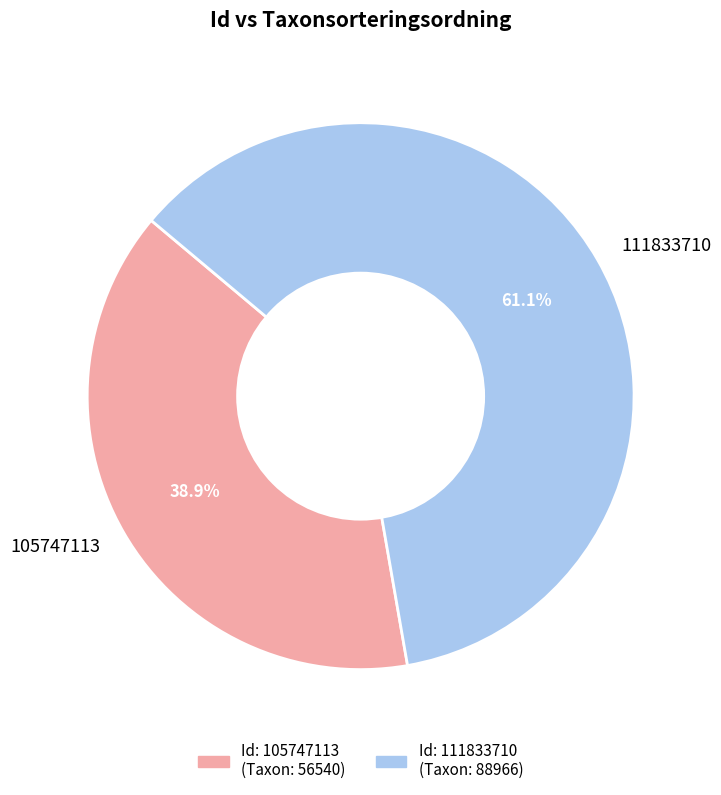

Rank the categories by value from highest to lowest.

111833710, 105747113